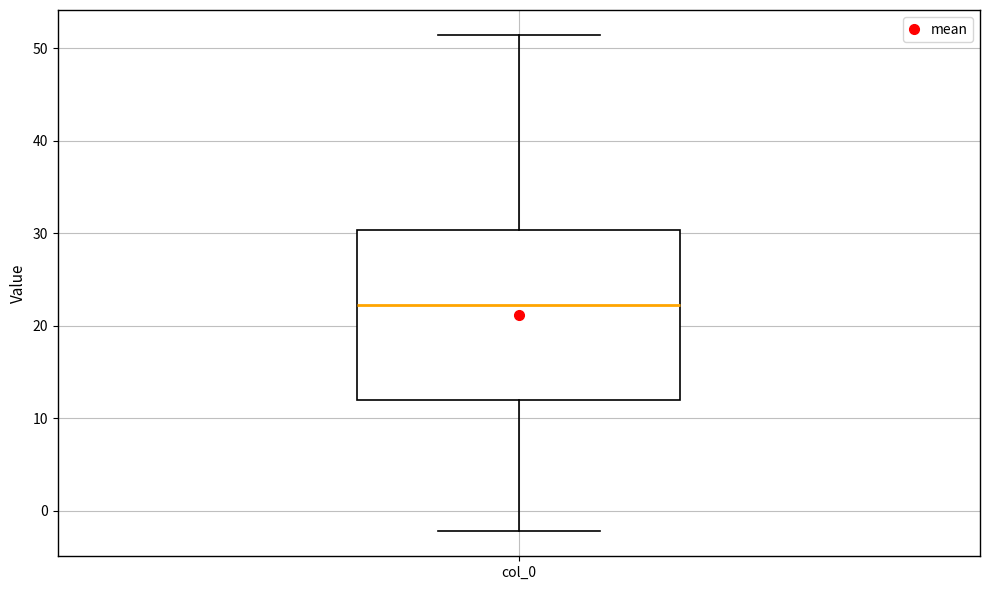

Where is the upper edge of the box for col_0 on the y-axis? The values are not printed on the chart, so give them approximately, as read against the axis.

30